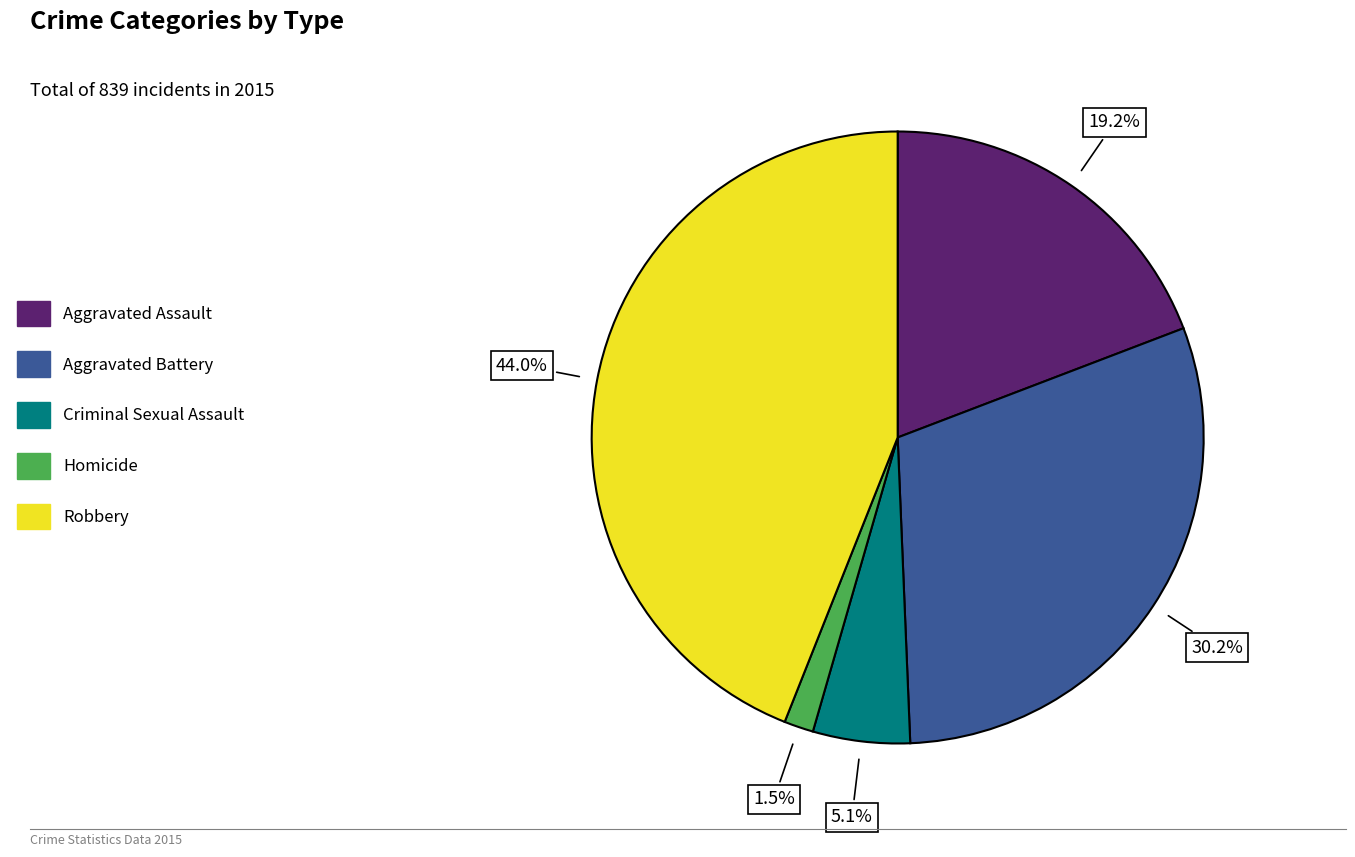

Rank the categories by value from highest to lowest.

Robbery, Aggravated Battery, Aggravated Assault, Criminal Sexual Assault, Homicide